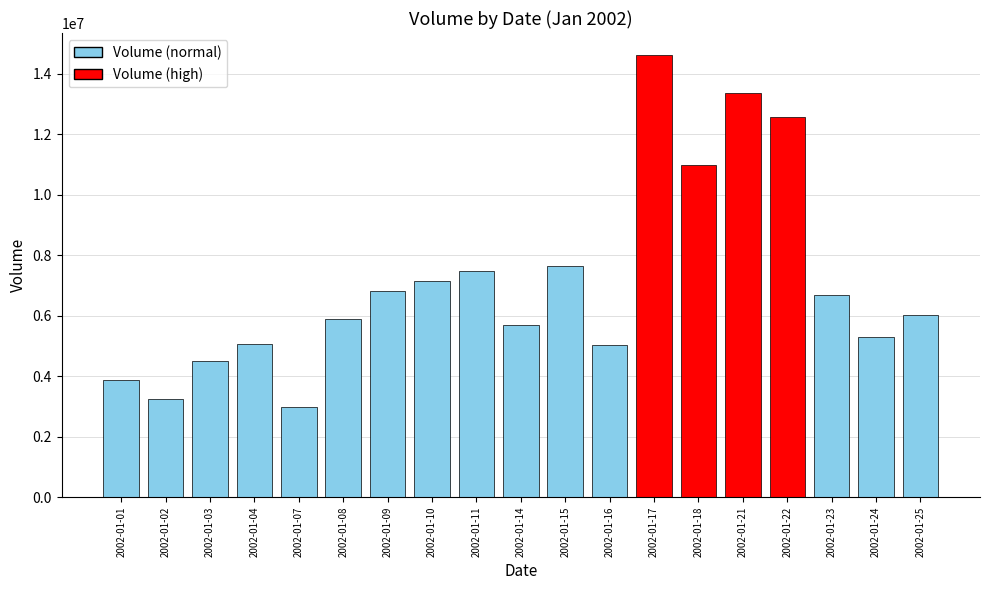

What is the value of the 18th bar from the left?

5312977